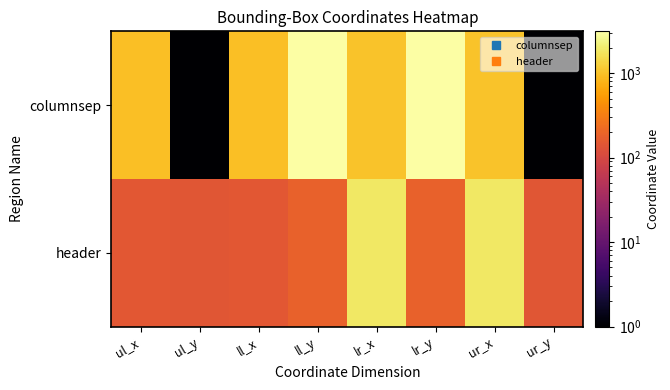

Reading right to left, extract all data points from this chart.

columnsep: ur_y=1	ur_x=1036	lr_y=3121	lr_x=1036	ll_y=3121	ll_x=970	ul_y=1	ul_x=970
header: ur_y=142	ur_x=1865	lr_y=184	lr_x=1865	ll_y=184	ll_x=148	ul_y=142	ul_x=148